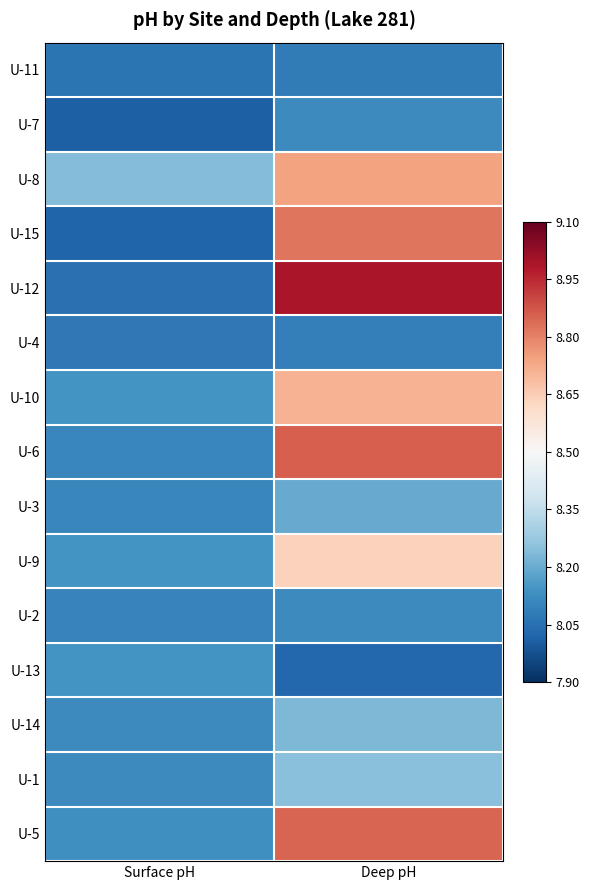

What is the total value across all series at Deep pH?

126.7